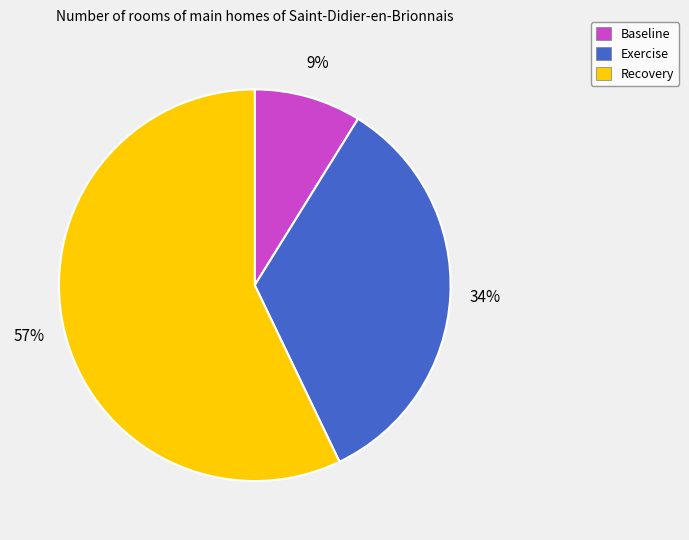

Rank the categories by value from highest to lowest.

Recovery, Exercise, Baseline